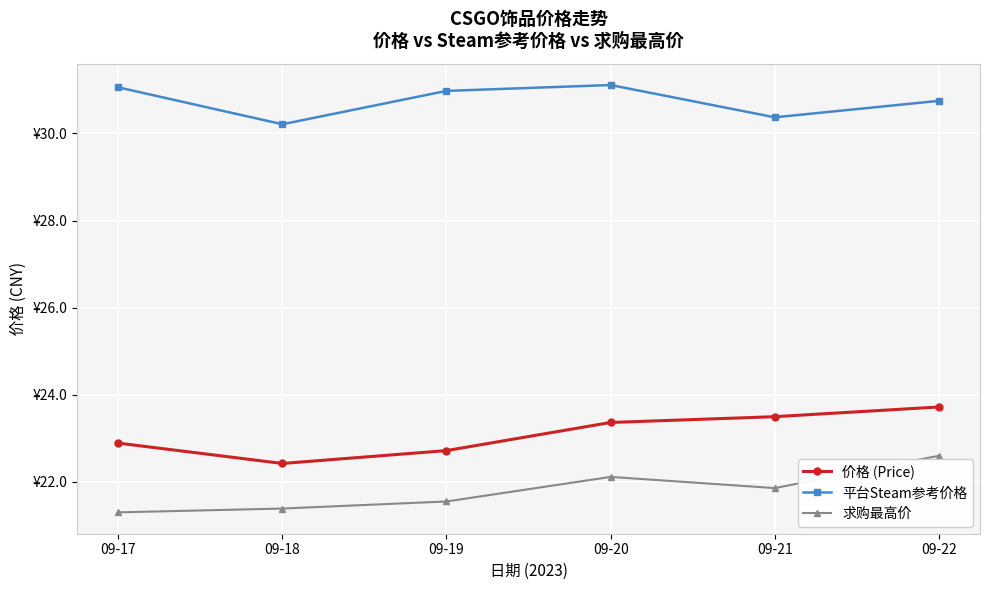

What are all the series names shown in the legend?

价格 (Price), 平台Steam参考价格, 求购最高价